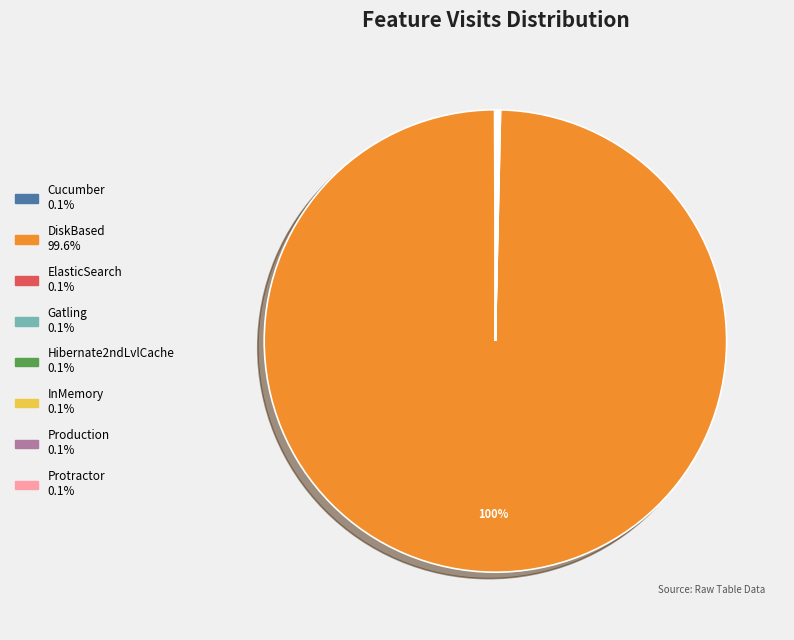

To the nearest percent, what is the difference between the largest and smallest slice percentages?

100%